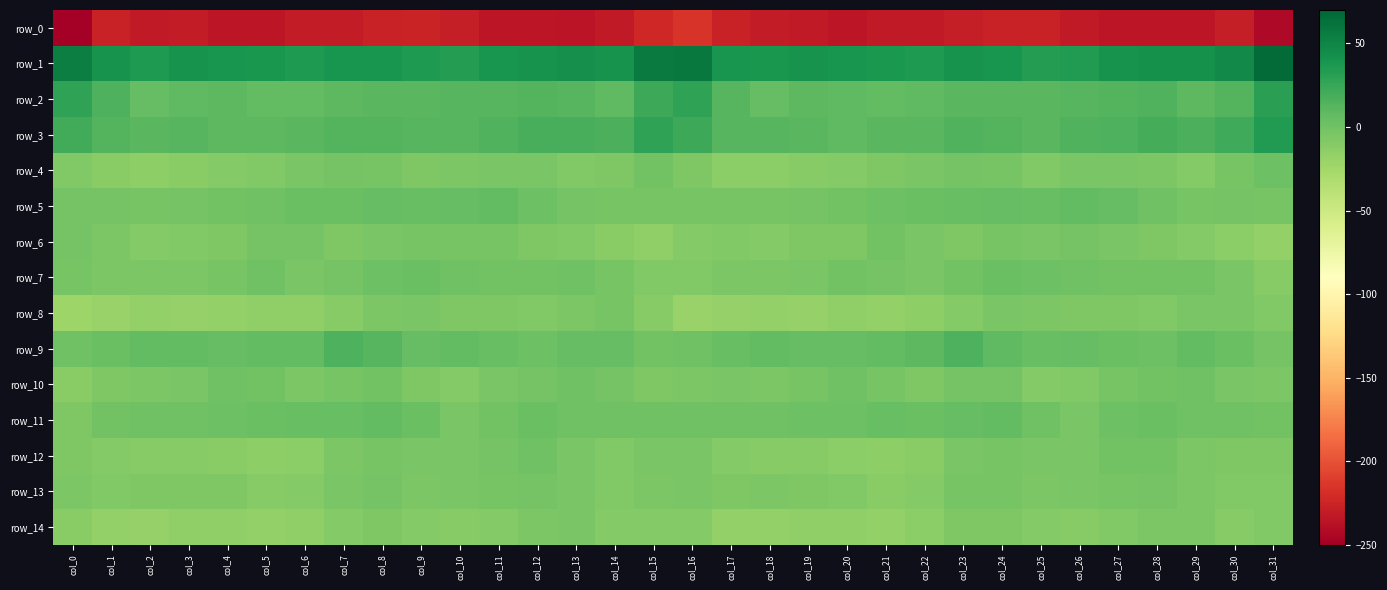

Which has a higher value, col_6 or col_29?

col_6